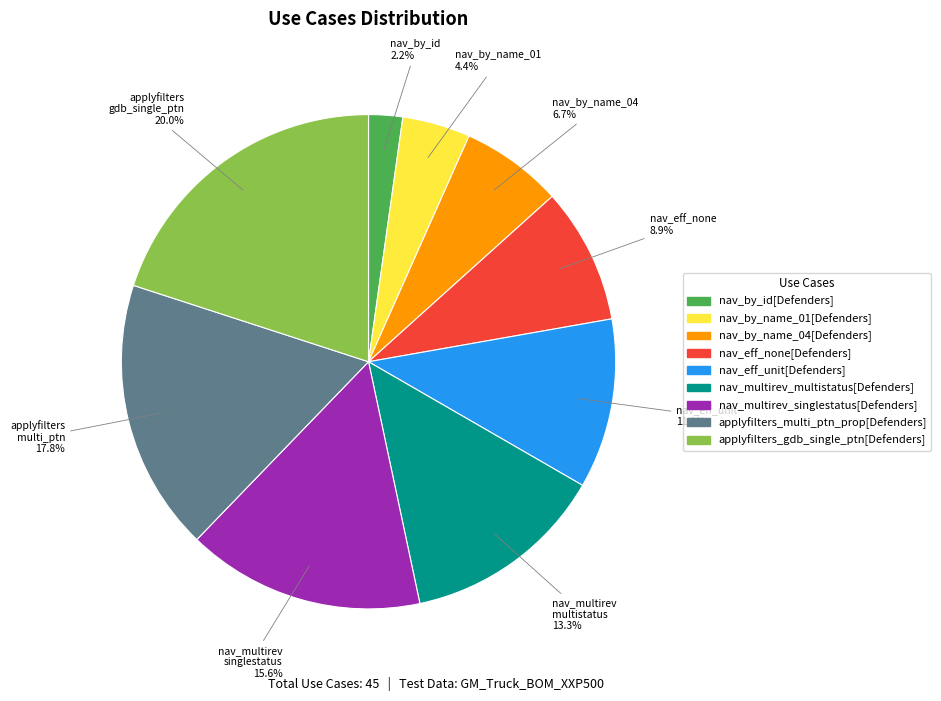

Which has a higher value, nav_multirev_singlestatus[Defenders] or applyfilters_multi_ptn_prop[Defenders]?

applyfilters_multi_ptn_prop[Defenders]